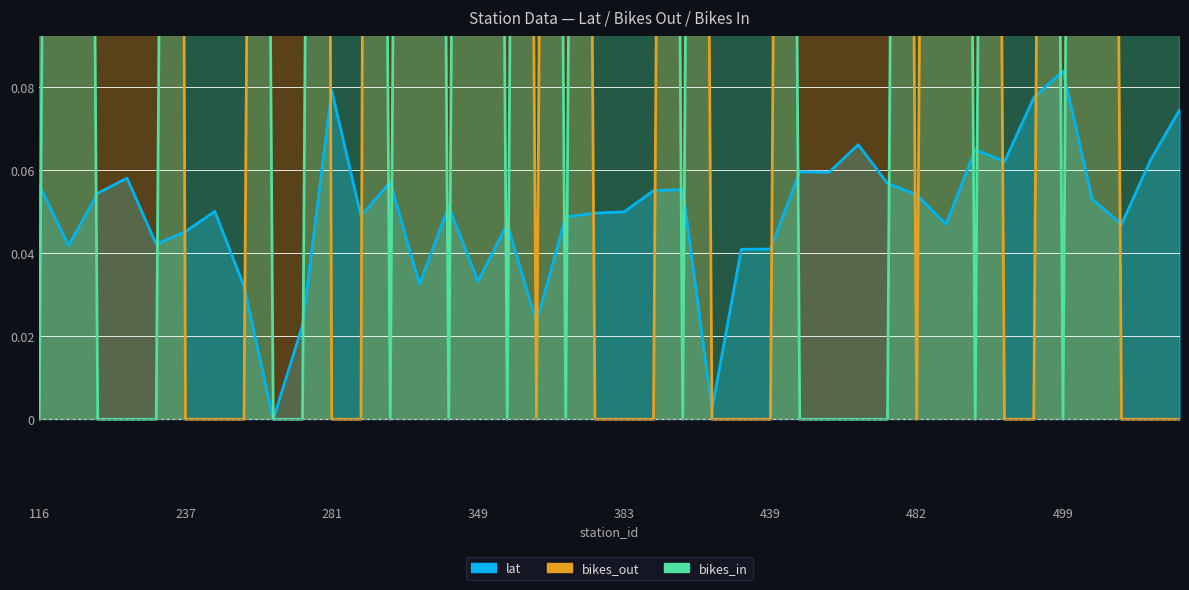

In bikes_out, how many points are higher than both neighbors (excluding endpoints)?

5